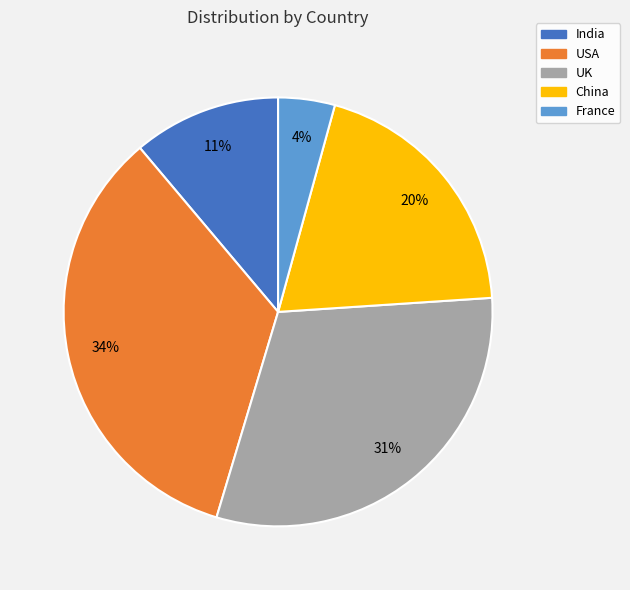

Is it true that China is 13% of the pie?

False